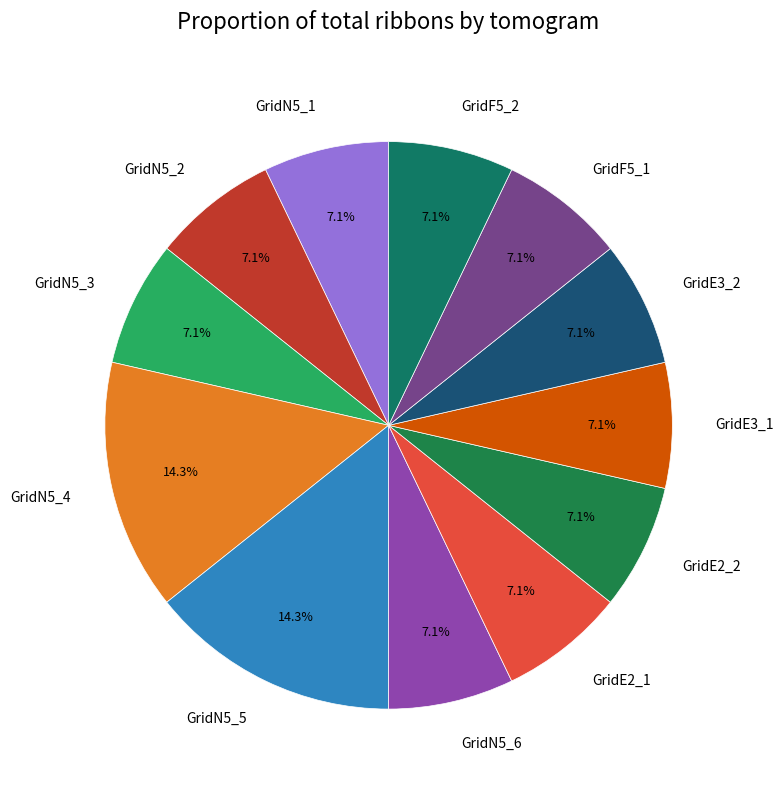

What is the ratio of the value at GridN5_4 to the value at GridF5_2?

2.0